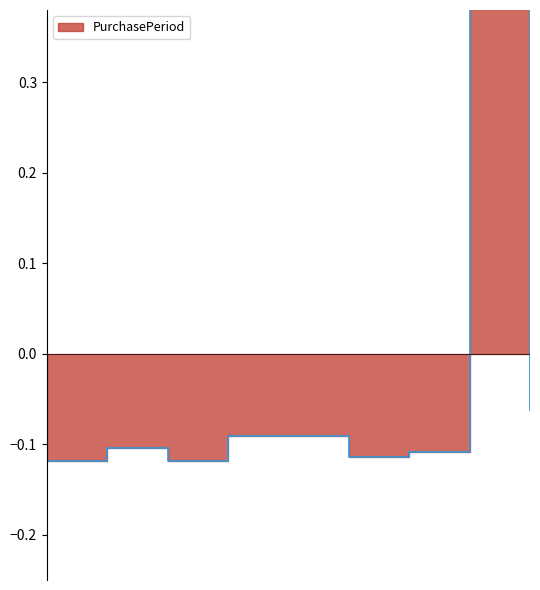

What is the approximate value at 2017-03-01?

-0.1